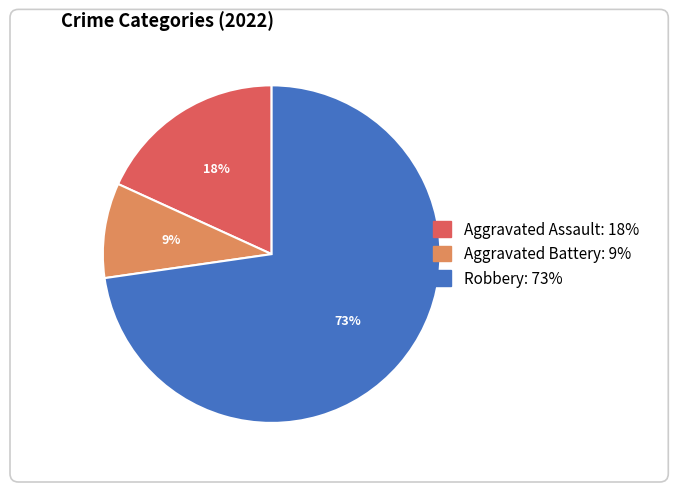

What is the largest slice in the pie chart?

Robbery